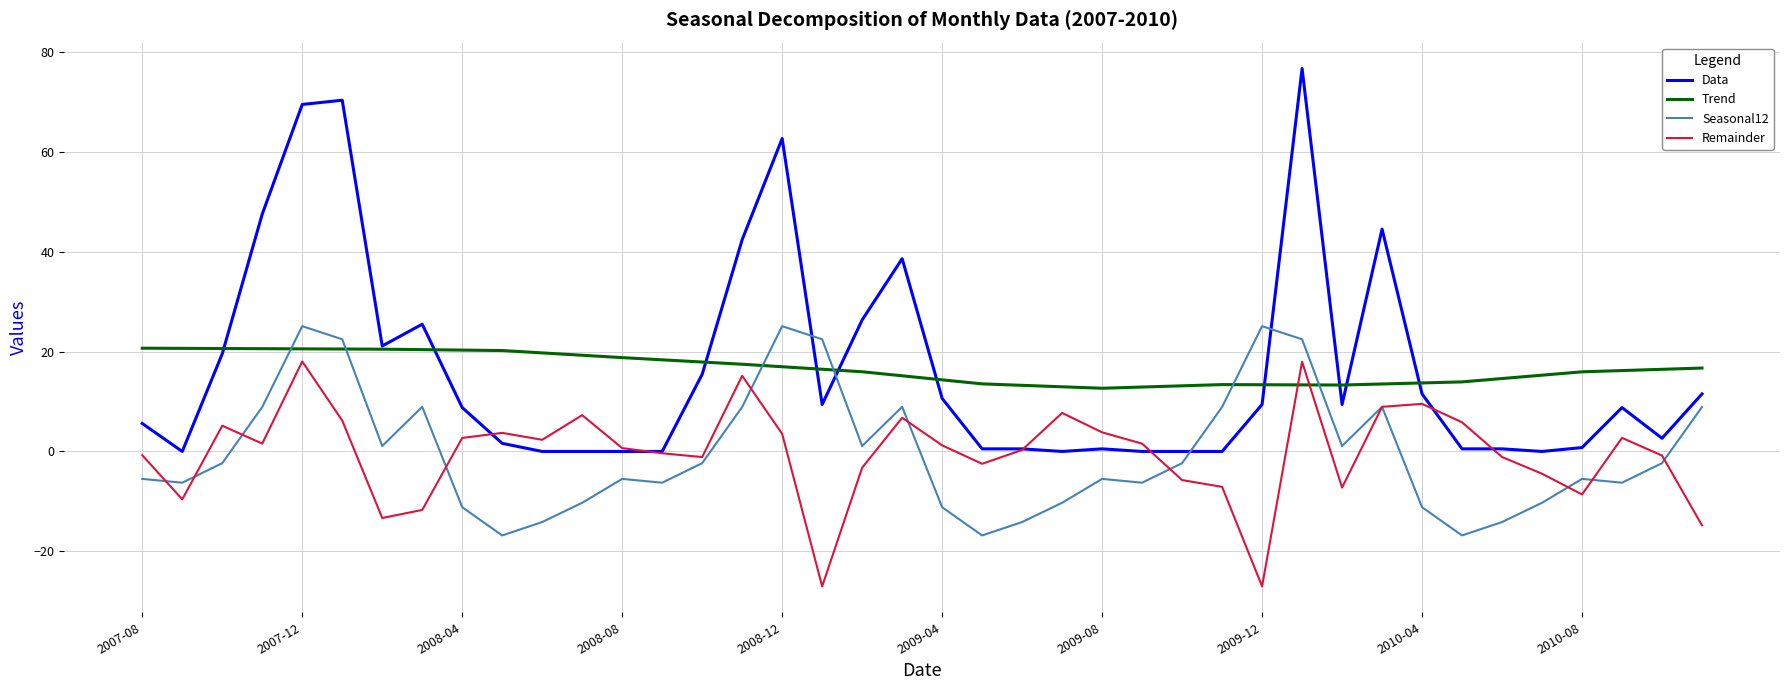

What are all the series names shown in the legend?

Data, Trend, Seasonal12, Remainder